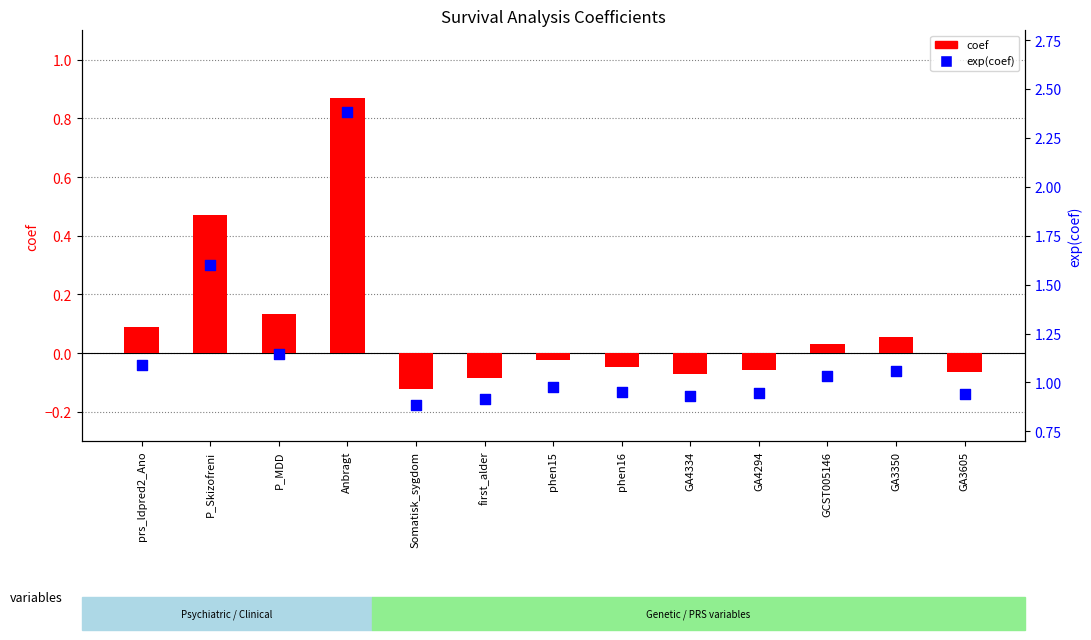

Which series reaches the minimum Y coordinate?

coef